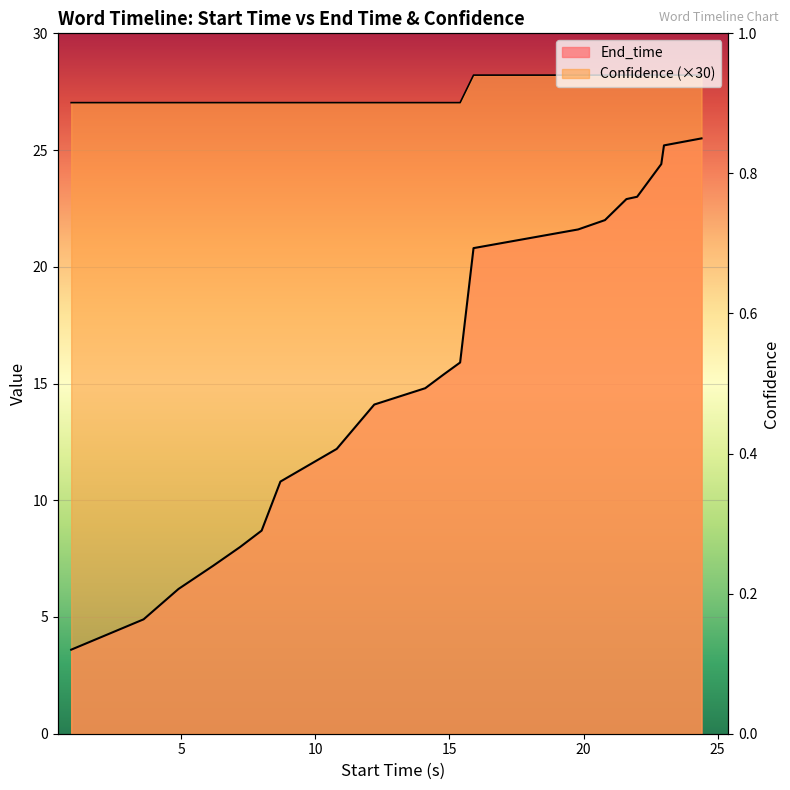

Rank the series by their maximum value, from highest to lowest.

Confidence, End_time